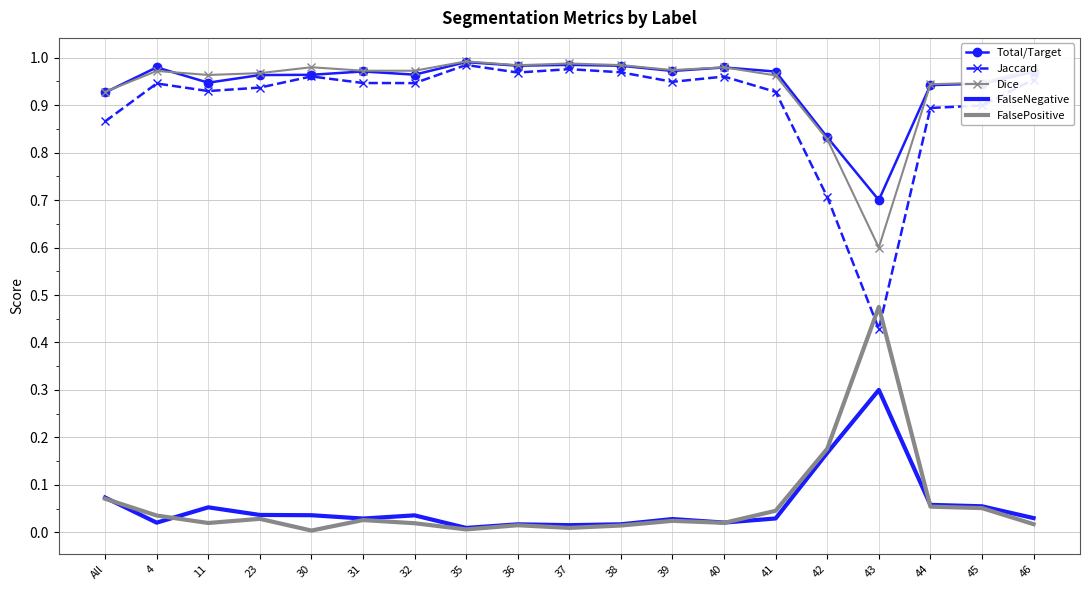

The Dice series shows 0.9 at 44. True or false?

True